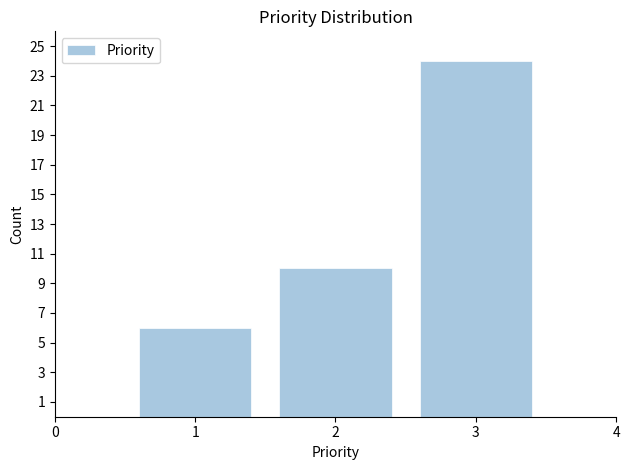

Reading left to right, what are all the values shown in this chart?

6	10	24